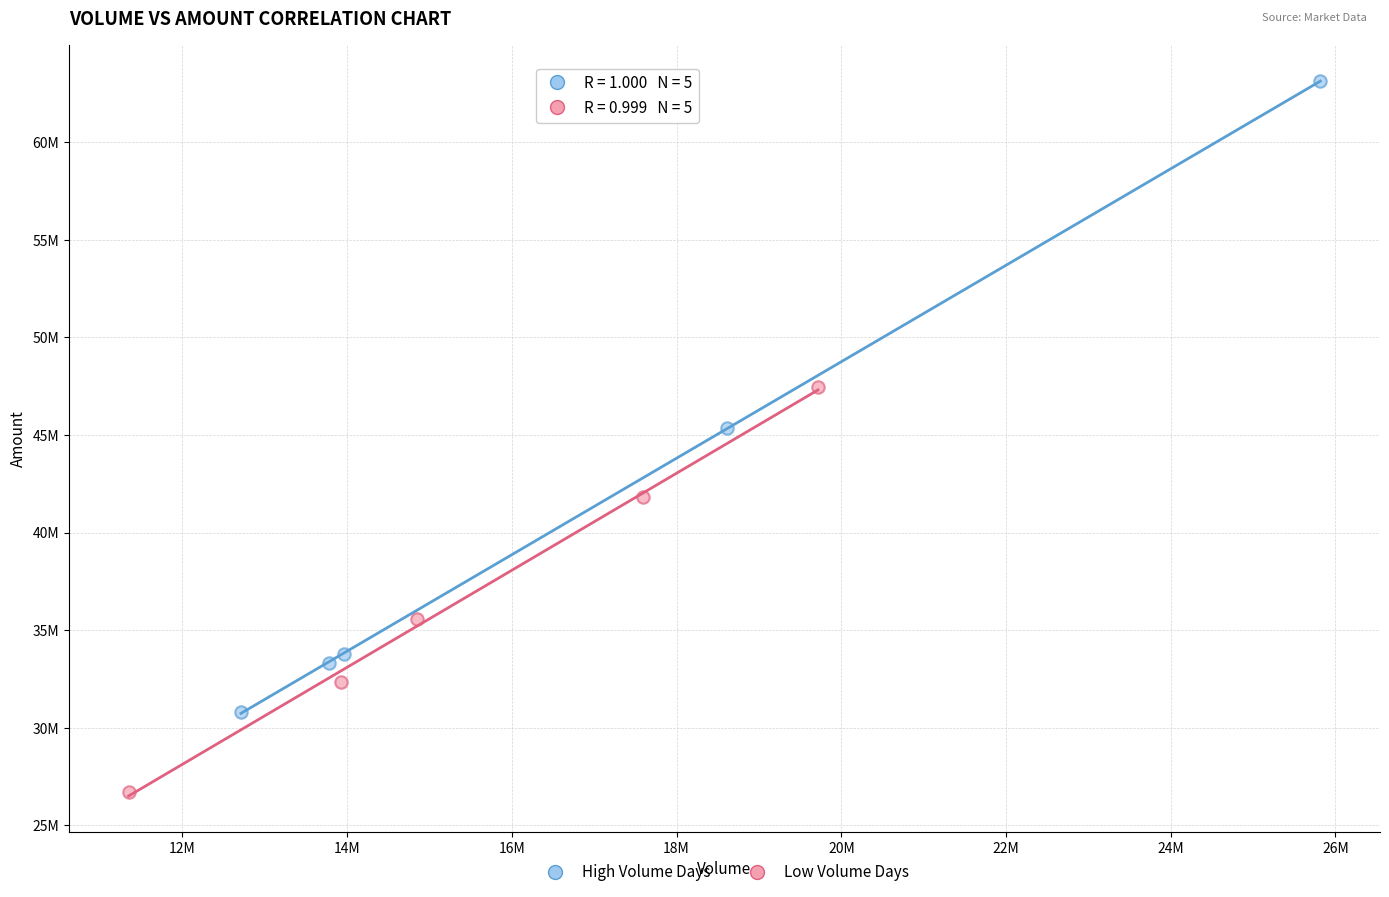

Which series reaches the minimum Y coordinate?

Low Volume Days